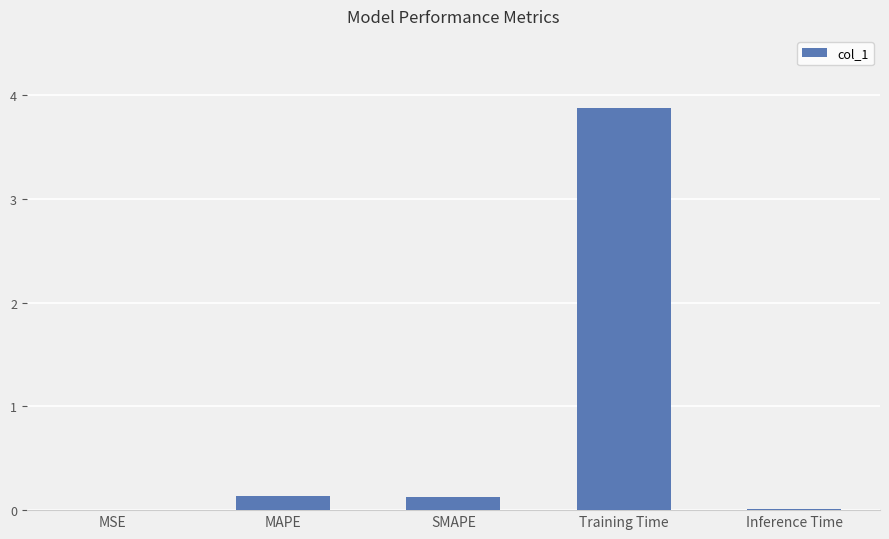

The chart shows a value of 0.0 at MSE. True or false?

True